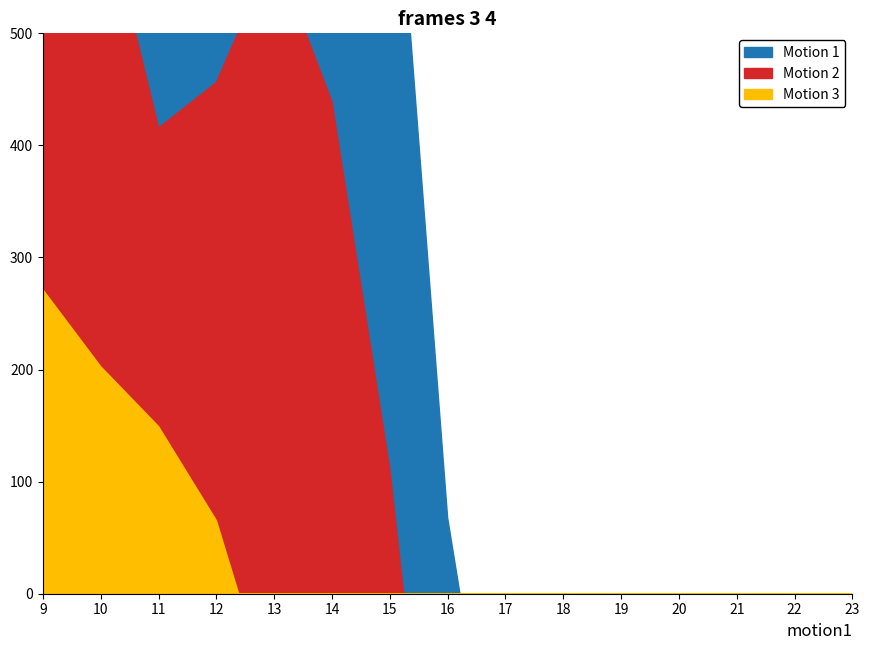

Which has a higher value, 15 or 13?

13